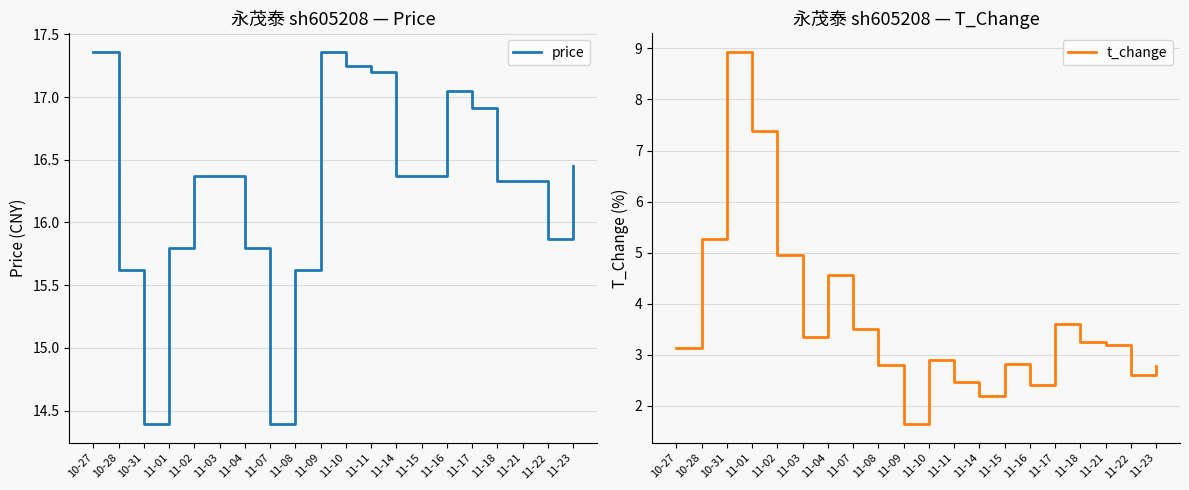

What are all the series names shown in the legend?

price, t_change